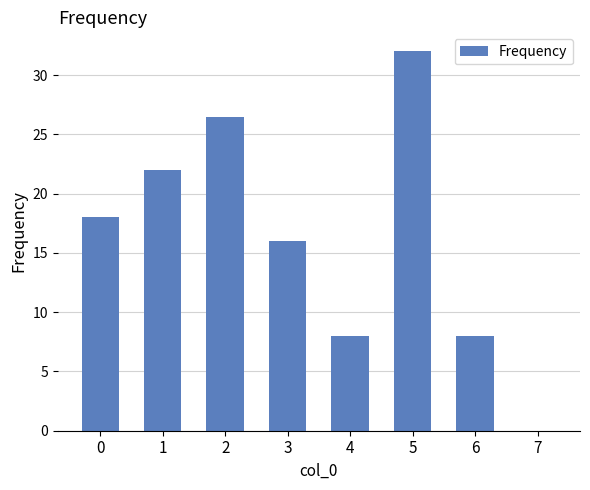

Reading left to right, what are all the values shown in this chart?

0=18.0	1=22.0	2=26.5	3=16.0	4=8.0	5=32.0	6=8.0	7=0.0